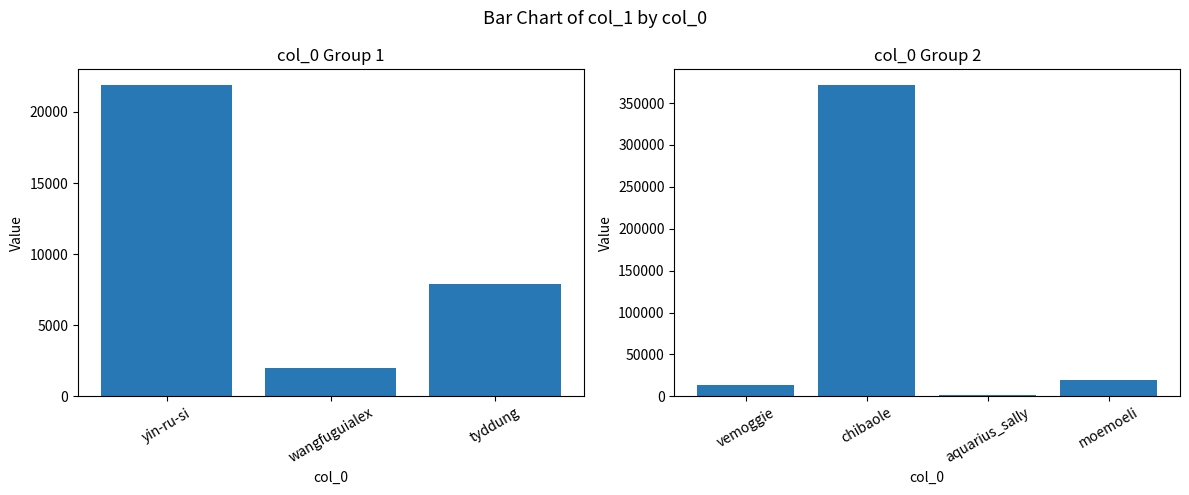

Reading right to left, transcribe all the data shown in this chart.

19084	1133	371678	13236	7871	1957	21903